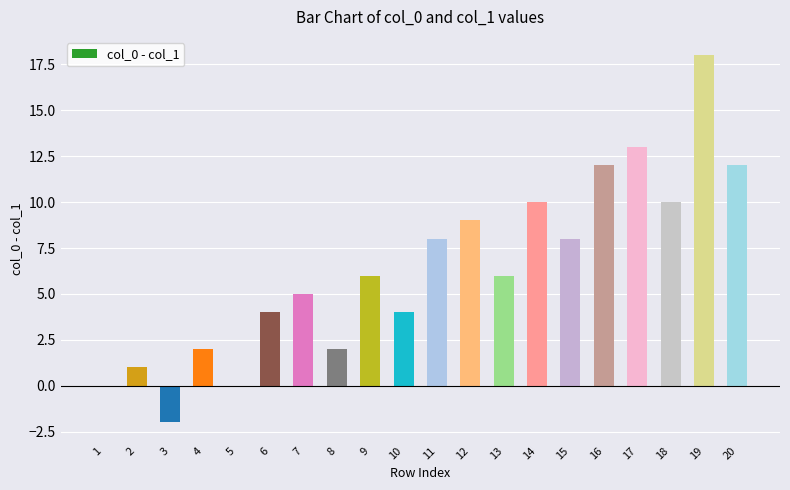

Reading left to right, transcribe all the data shown in this chart.

0	1	-2	2	0	4	5	2	6	4	8	9	6	10	8	12	13	10	18	12